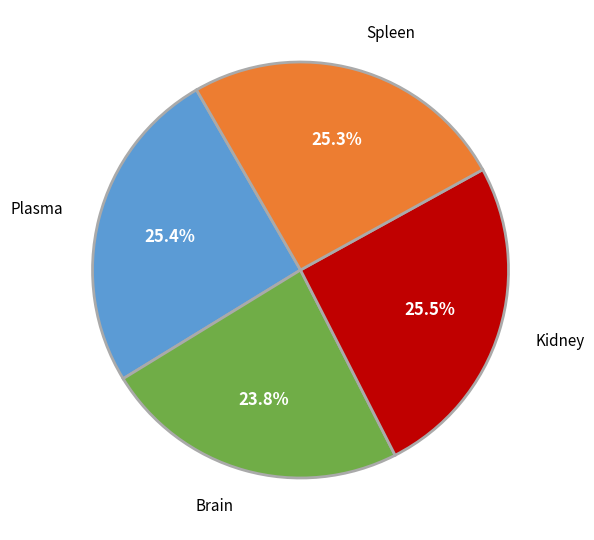

Is there a majority slice in this chart?

No